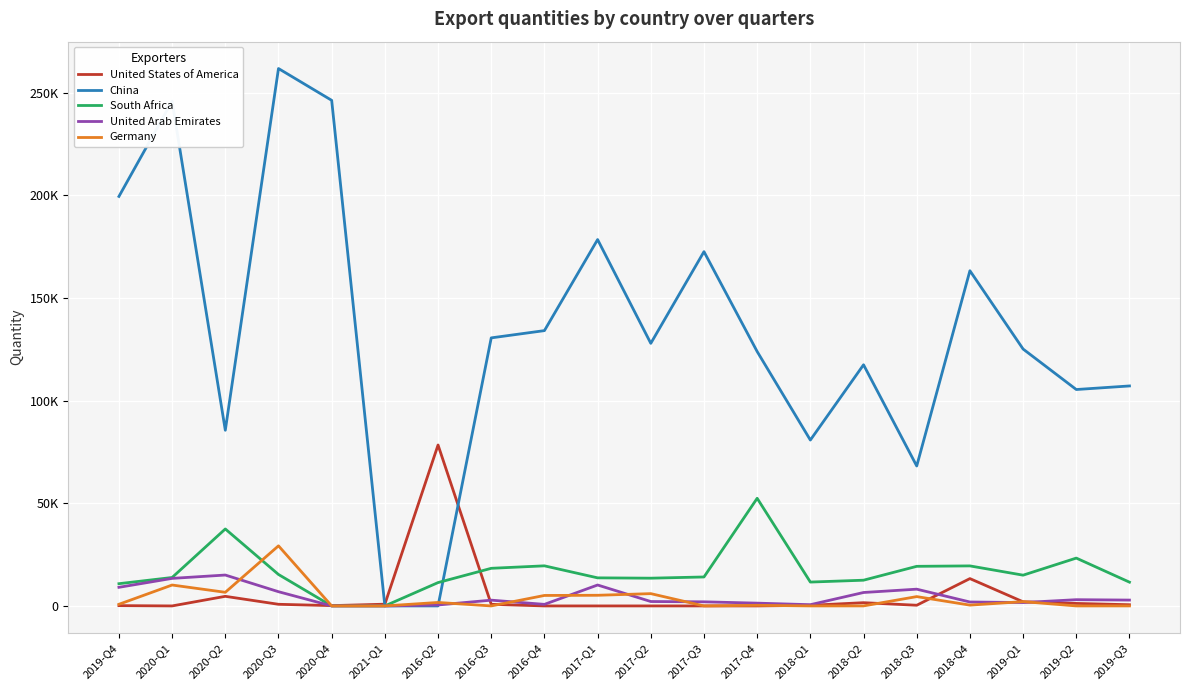

What position from the left is 2020-Q1?

2